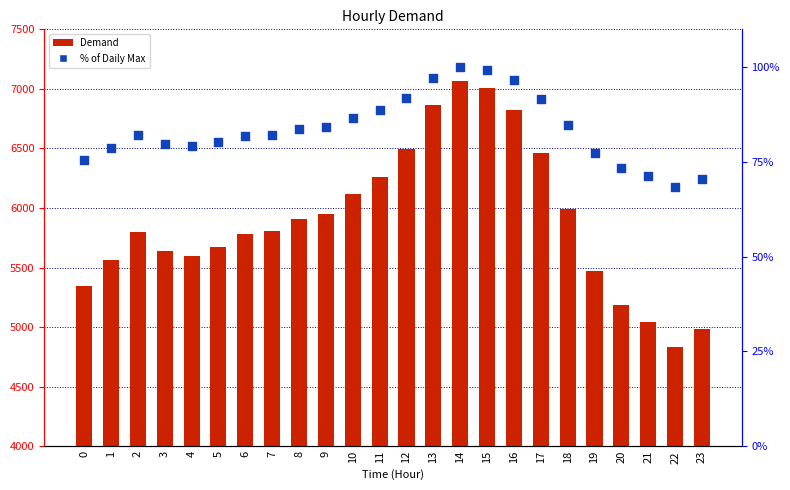

What are all the series names shown in the legend?

Demand, % of Daily Max